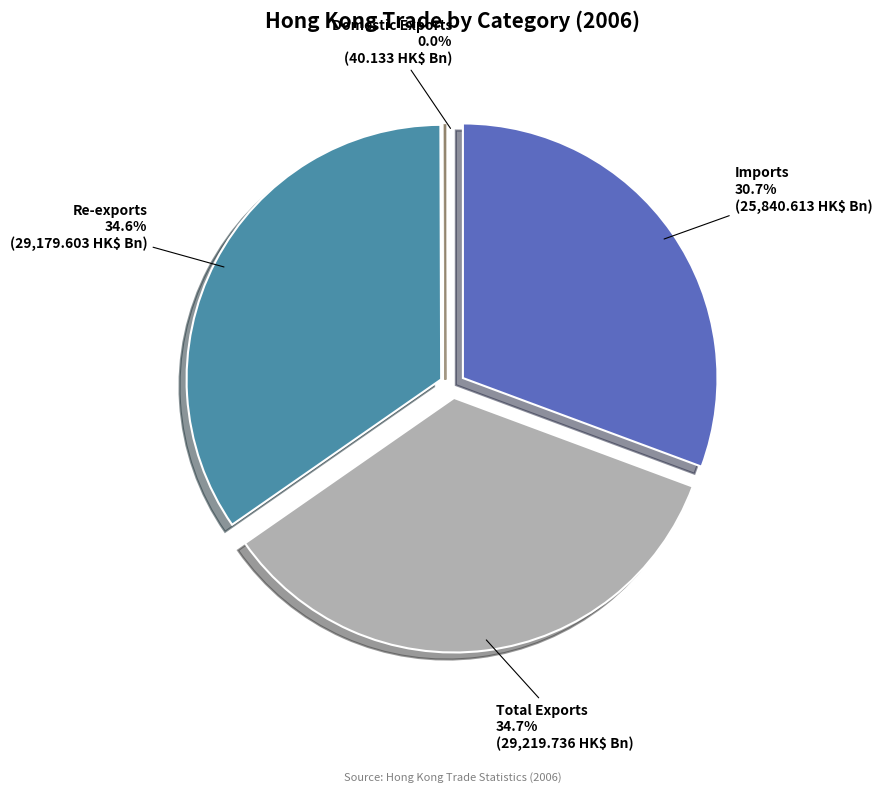

What is the ratio of the value at Total Exports to the value at Imports?

1.1